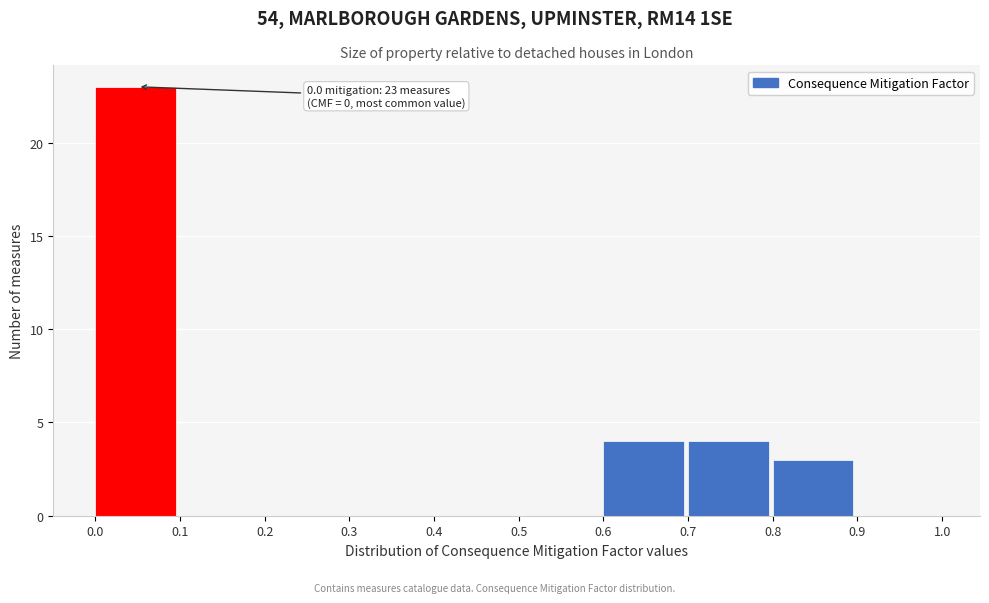

Which range on the x-axis has the tallest bar?

0.0 to 0.1